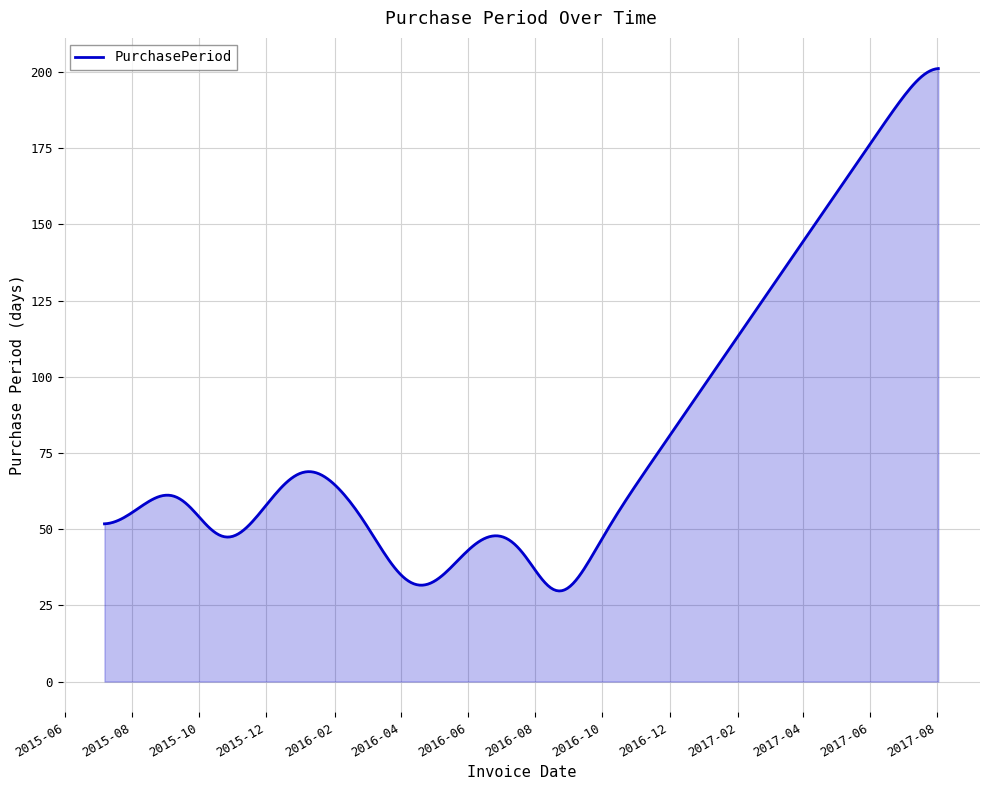

What is the difference between the maximum and minimum values?

171.4